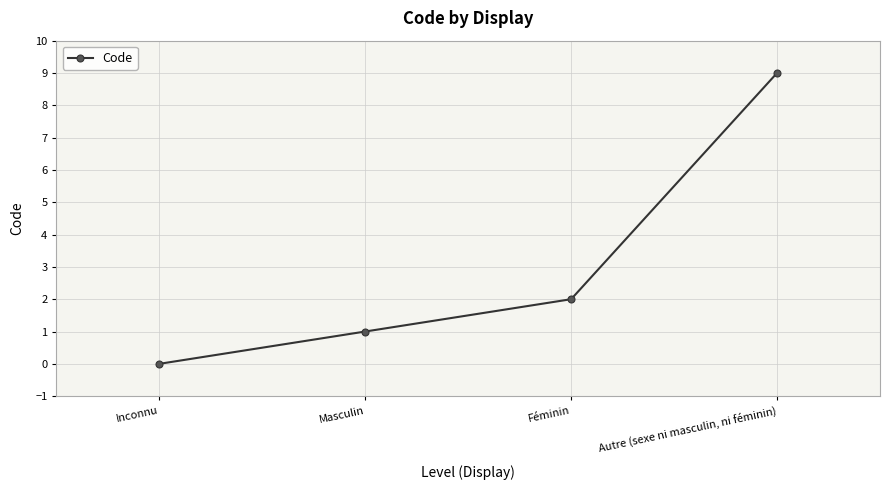

How many values are below 2?

2